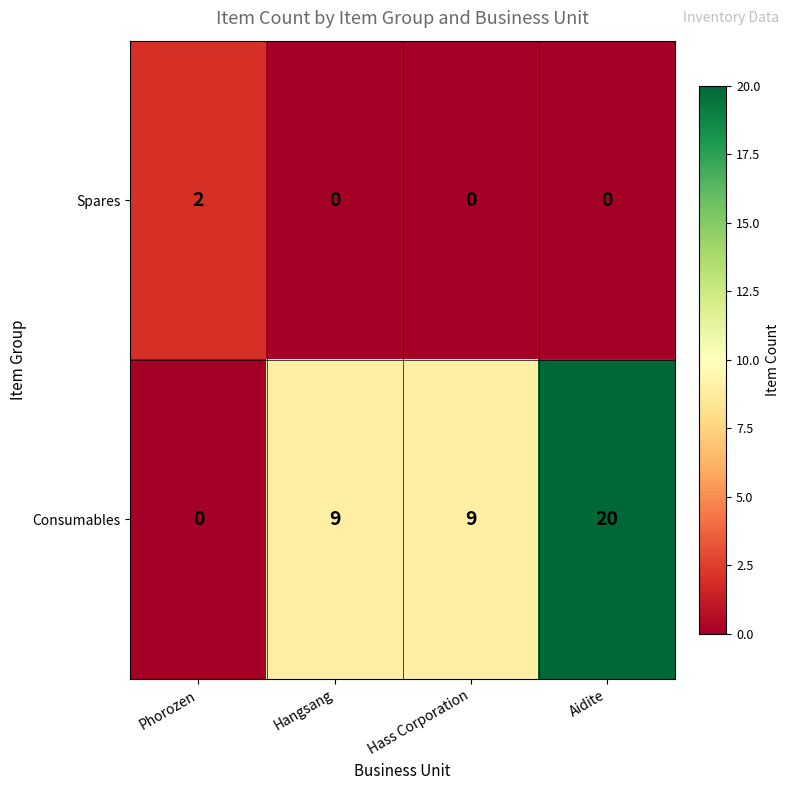

How many Spares values are between 0 and 2?

4